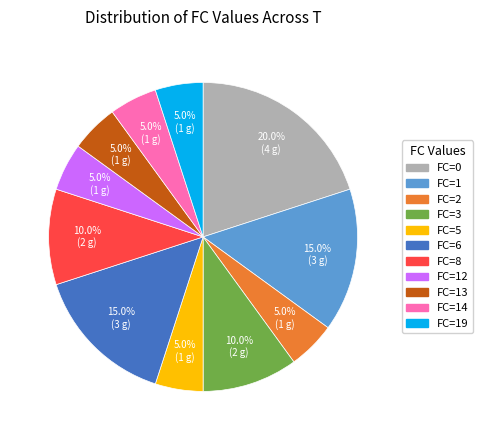

Does any single category account for the majority?

No